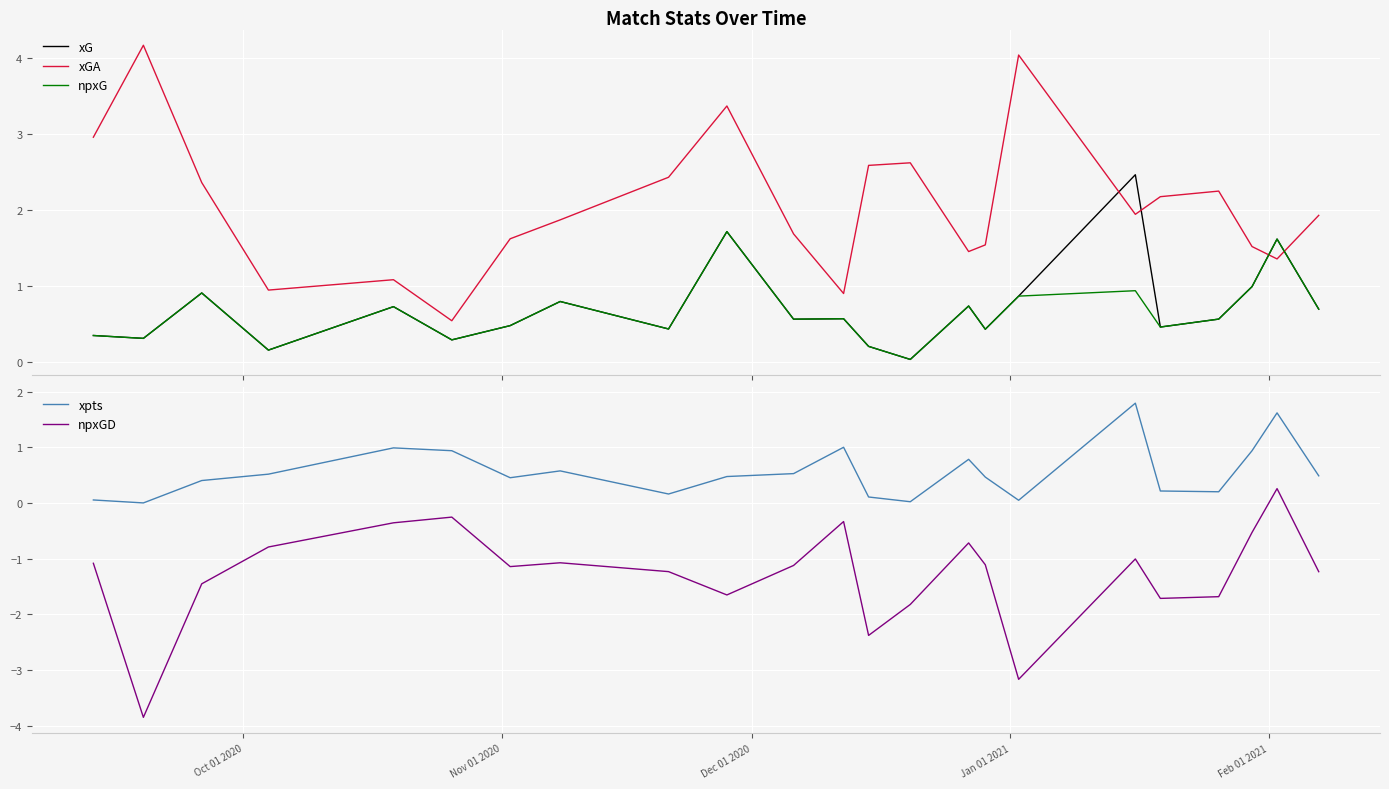

True or false: npxG and xGA intersect in this chart.

True